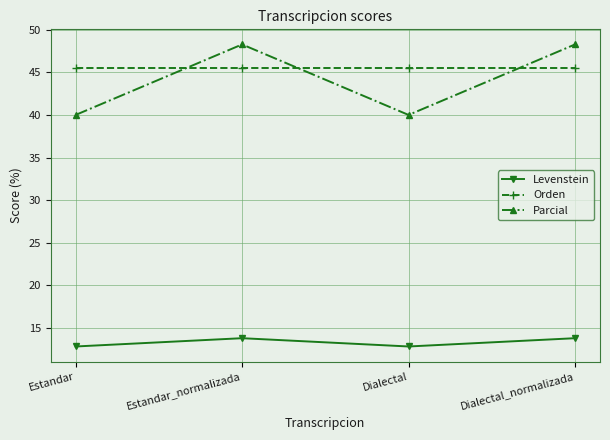

Does the chart display data point markers on the line(s)?

Yes